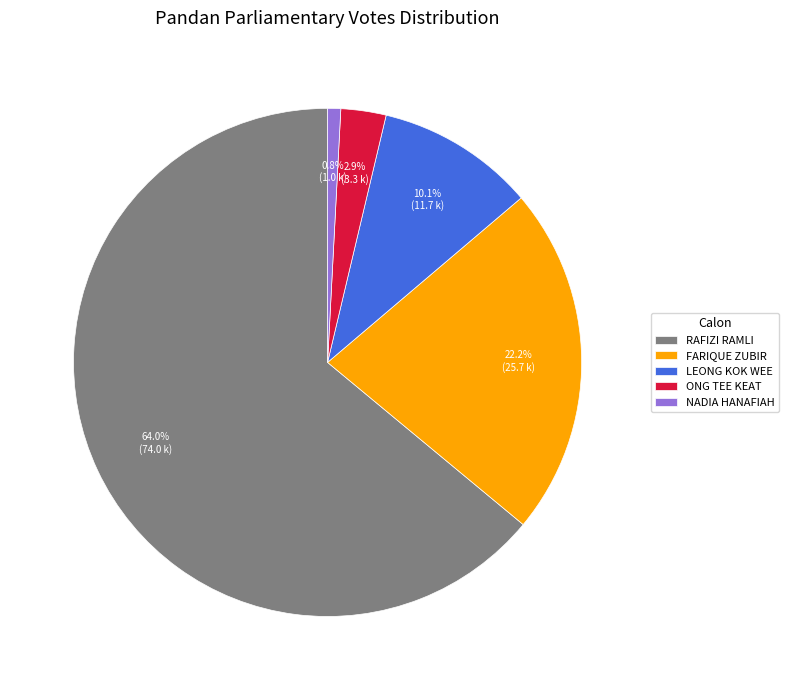

Do ONG TEE KEAT and LEONG KOK WEE together represent more than half of the pie?

No